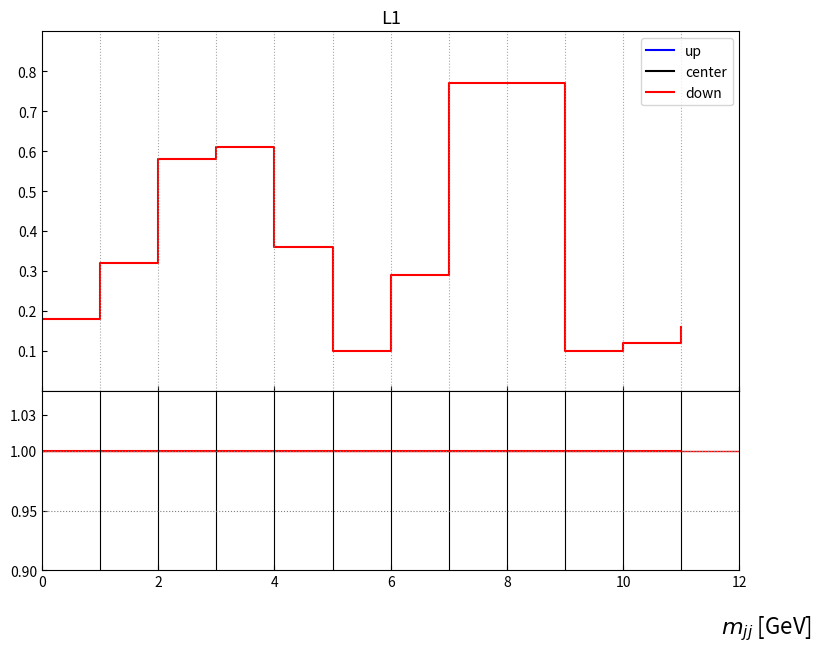

Between 8 and 10, which is larger?

8